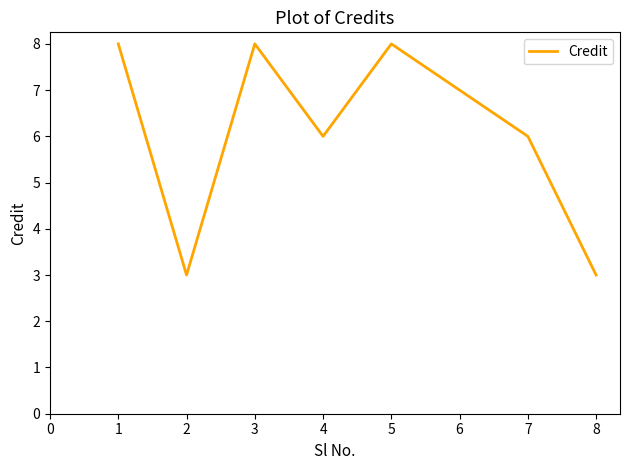

True or false: there are more than 2 points higher than both neighbors.

False